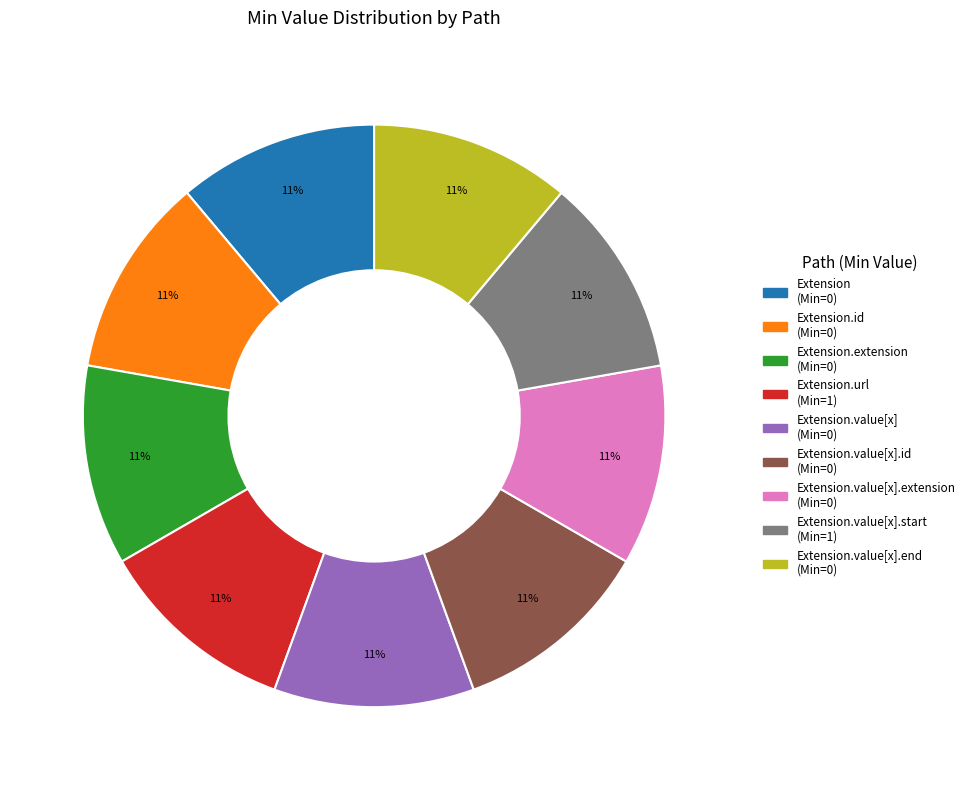

To the nearest percent, what is the average slice percentage?

11%